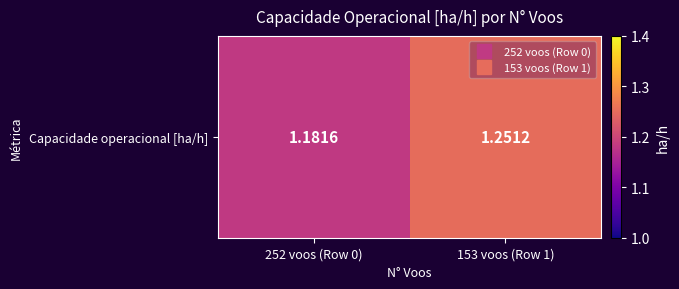

How many values are between 1 and 2?

2